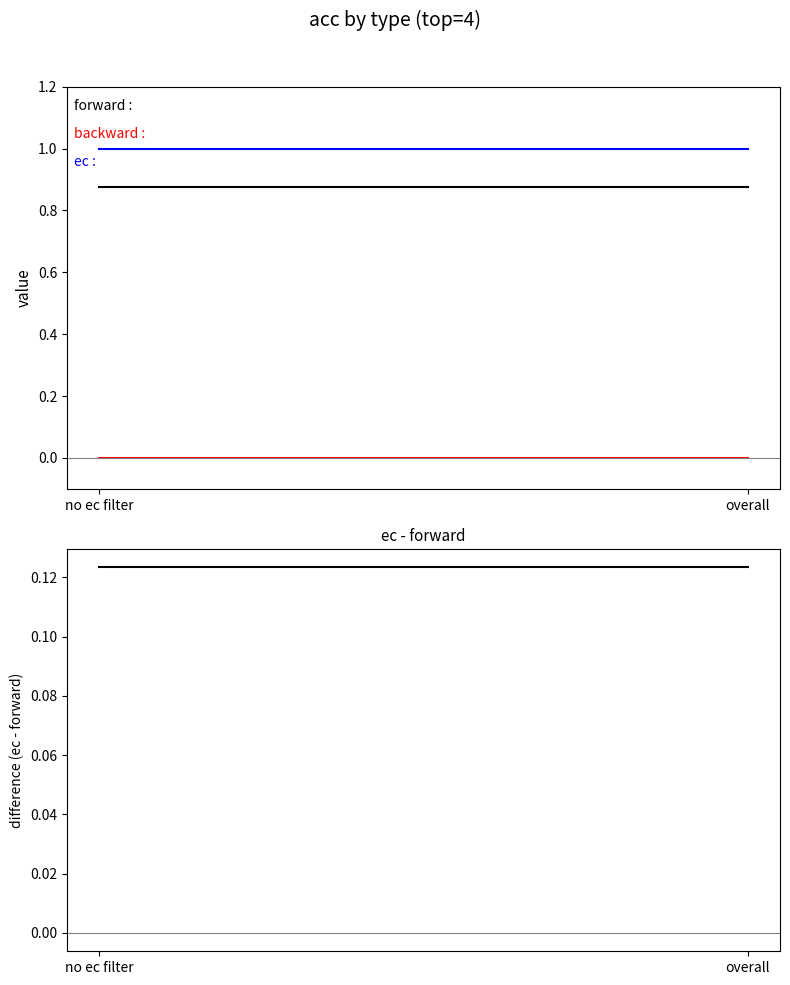

Is it true that backward equals 0.0 at overall?

False